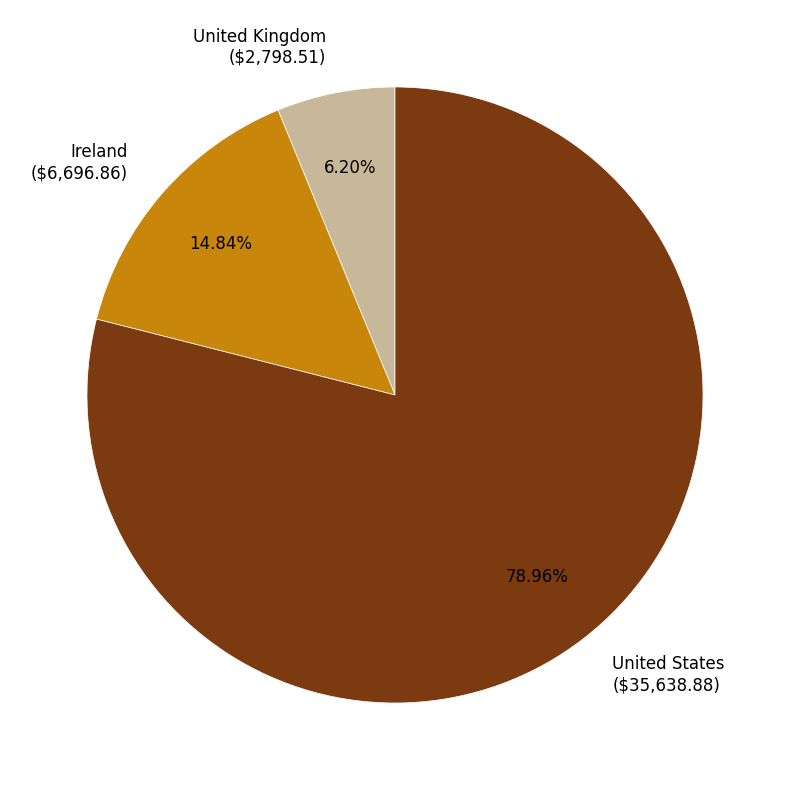

Which category has the smallest portion of the pie?

United Kingdom